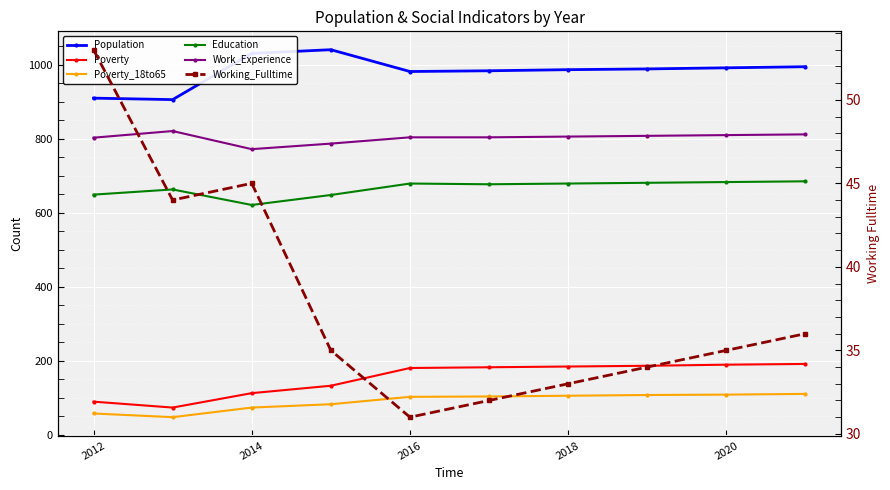

How many lines are shown in the chart?

6